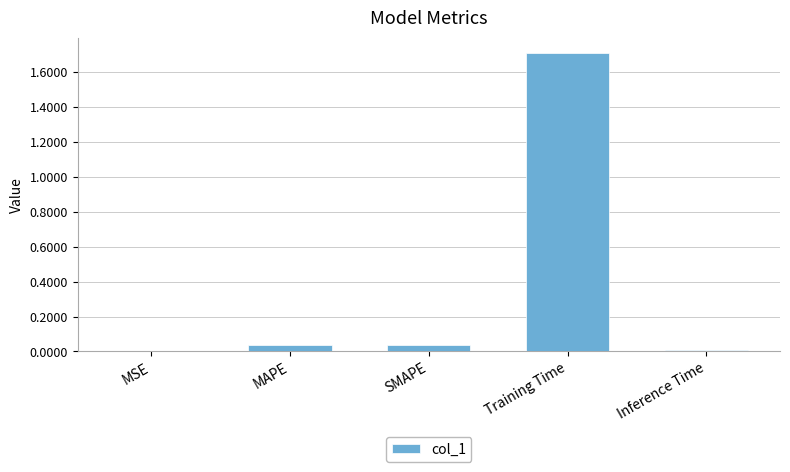

Which label corresponds to the largest value in the chart?

Training Time